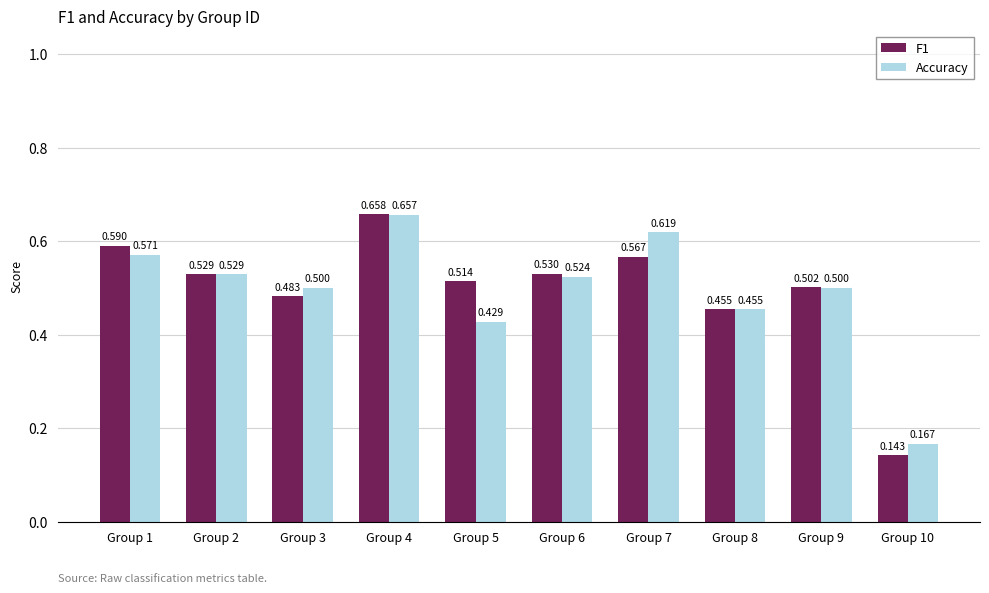

Is the value of F1 at Group 2 greater than the value of Accuracy at Group 7?

No